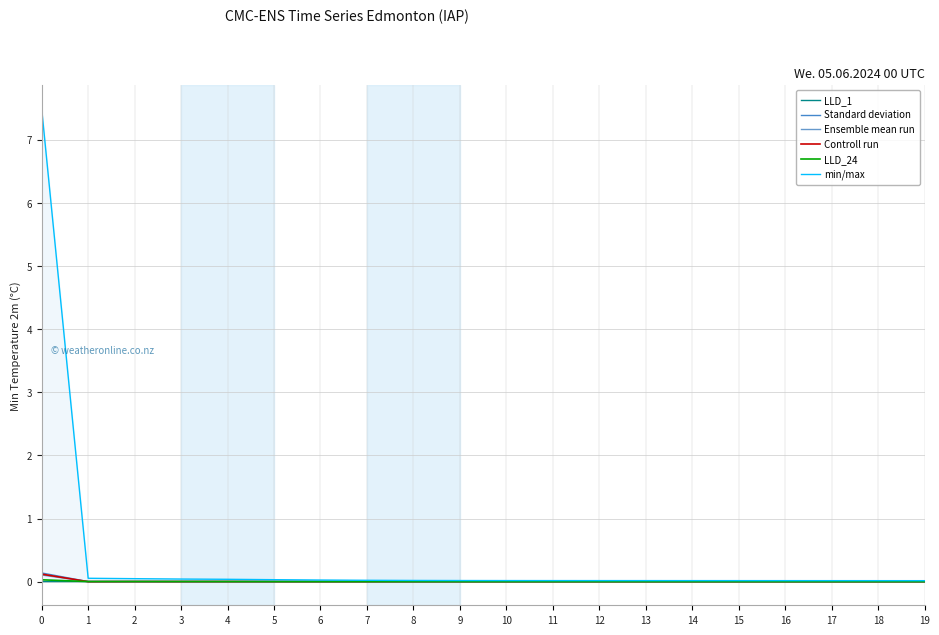

How many interior local peaks does the LLD_1 series have?

2